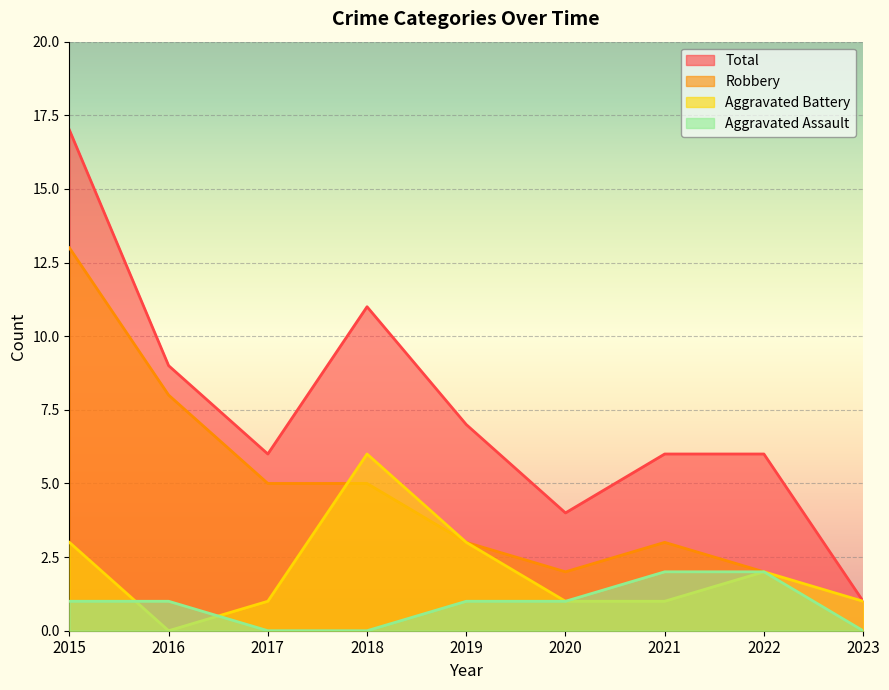

What is the sum of all Total values?

67